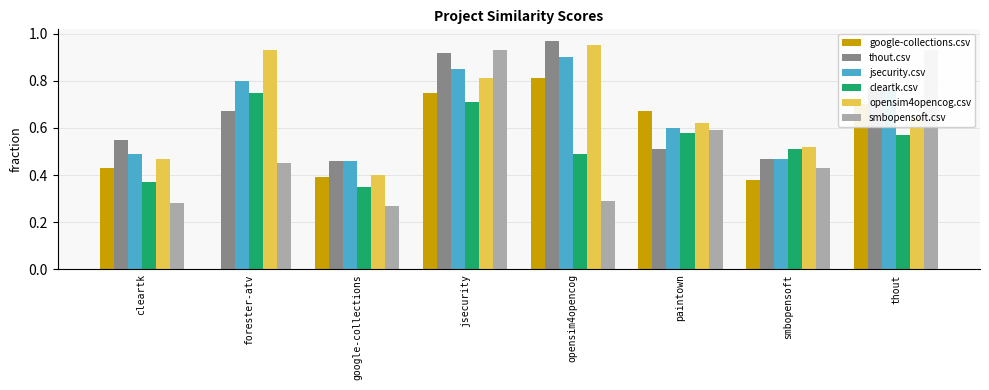

What is the difference between the jsecurity.csv values at forester-atv and paintown?

0.2